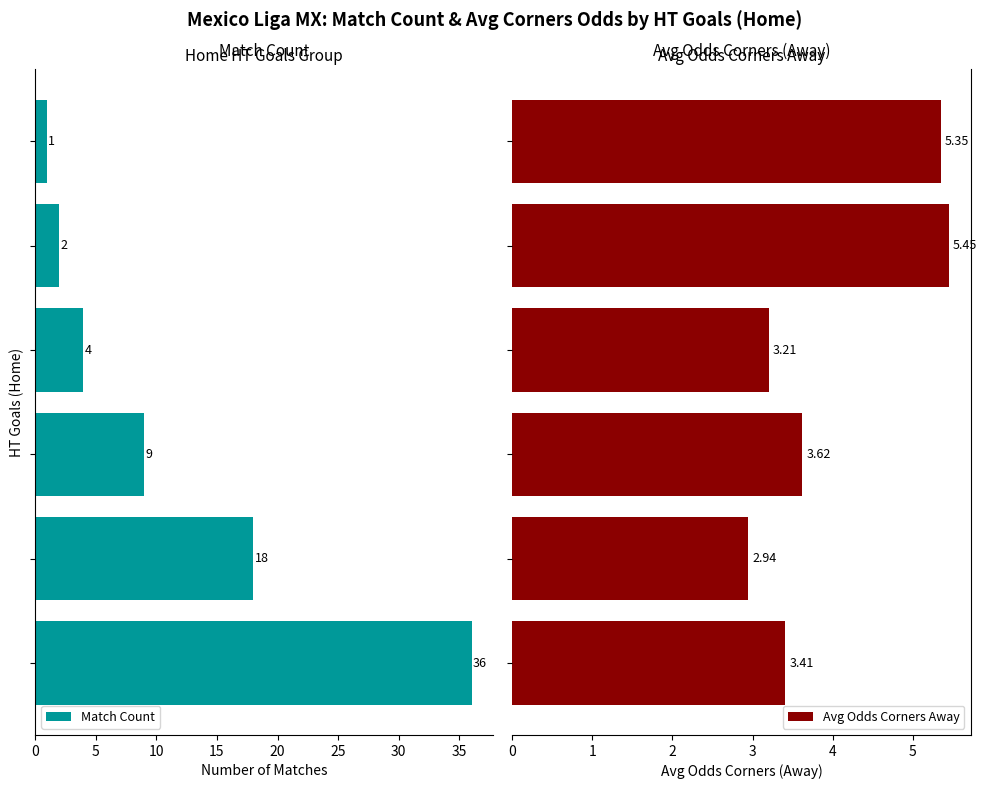

Rank the series at 10 from highest to lowest value.

Match Count, Avg Odds Corners Away